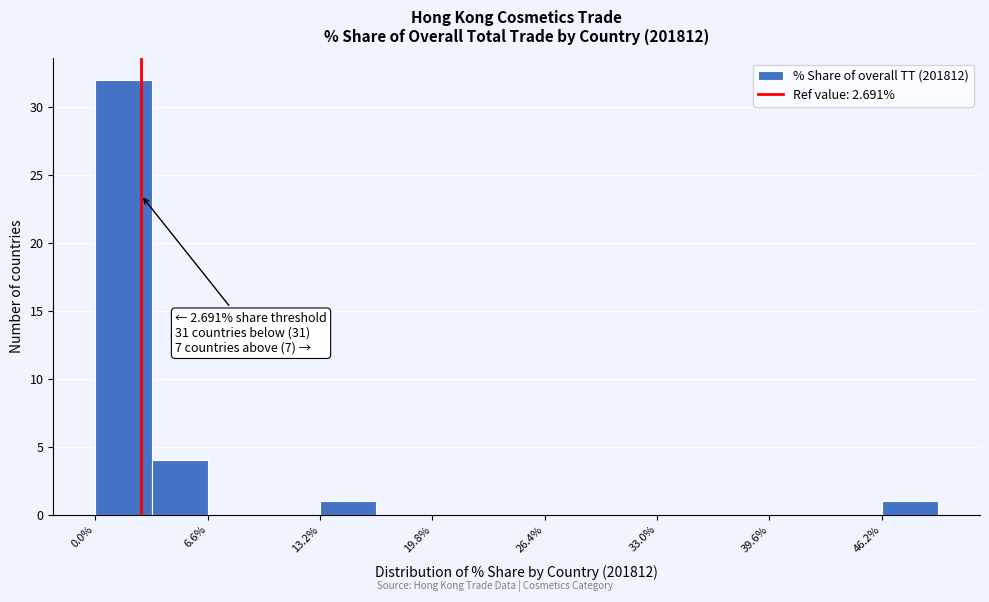

Around what value on the x-axis is the tallest bar? Give the approximate position of its centre, as read against the axis.

2